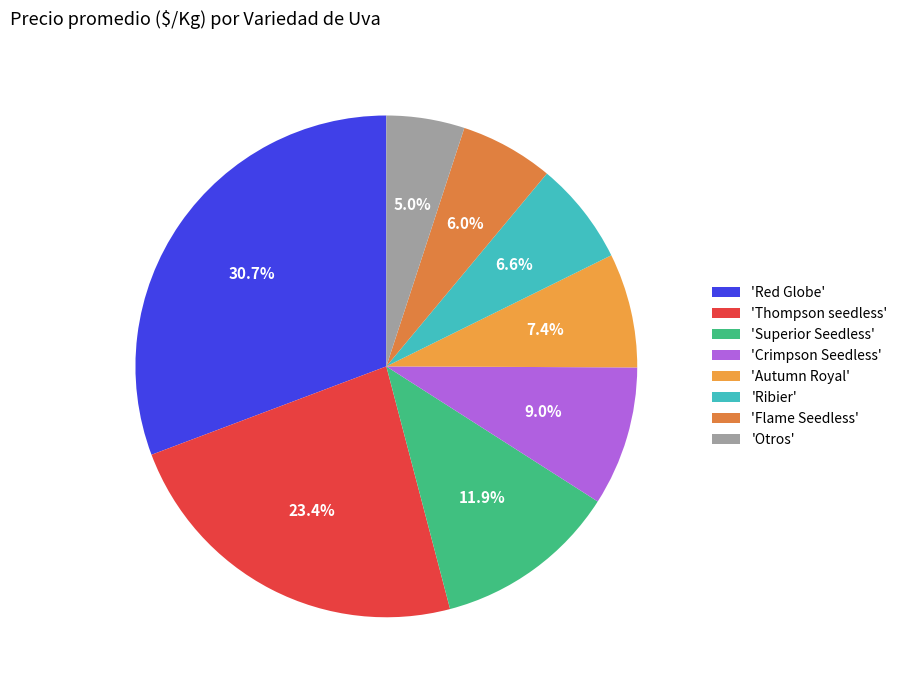

Count the number of slices in the pie.

8